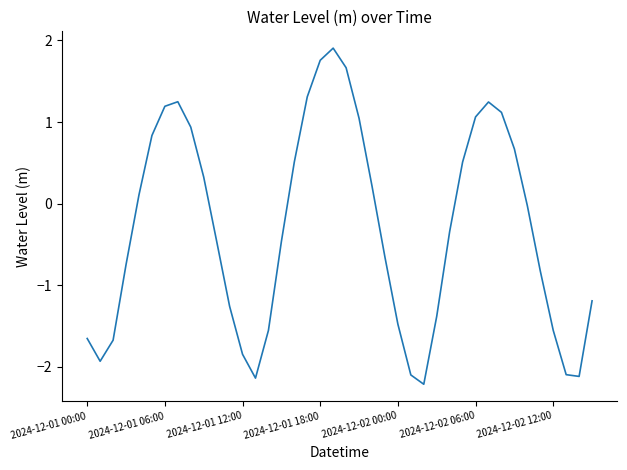

What is the smallest value displayed?

-2.2